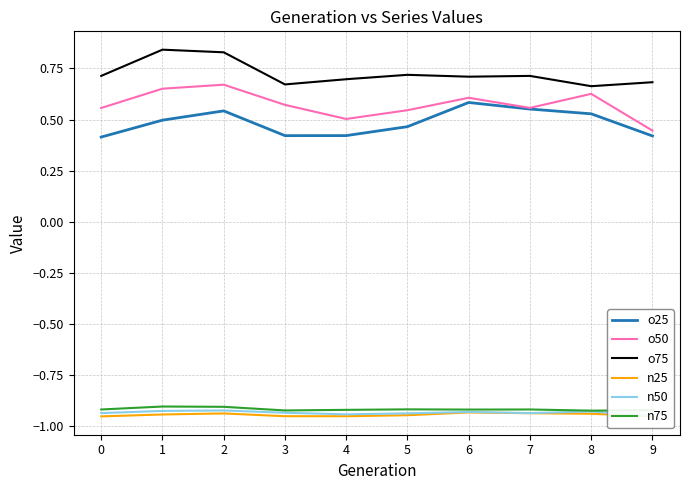

Between 0 and 6, which series saw the biggest shift?

o25